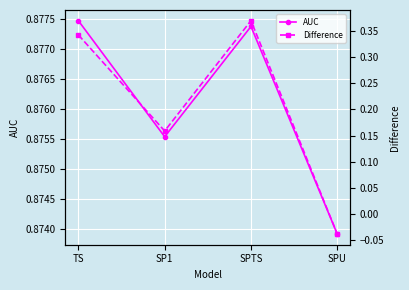

What position from the right is SPTS?

2